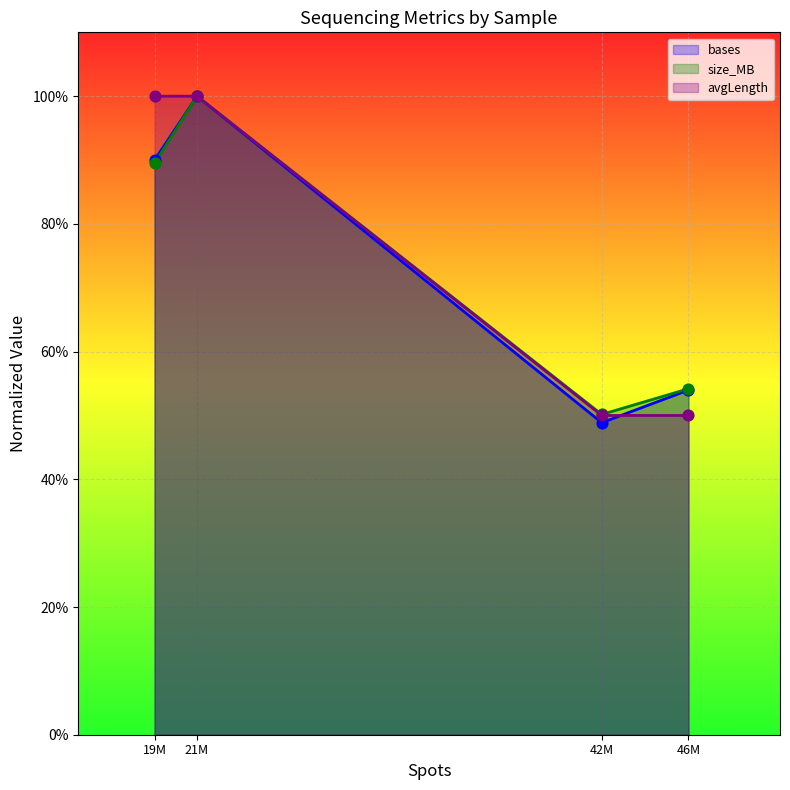

Which series reaches the minimum Y coordinate?

avgLength